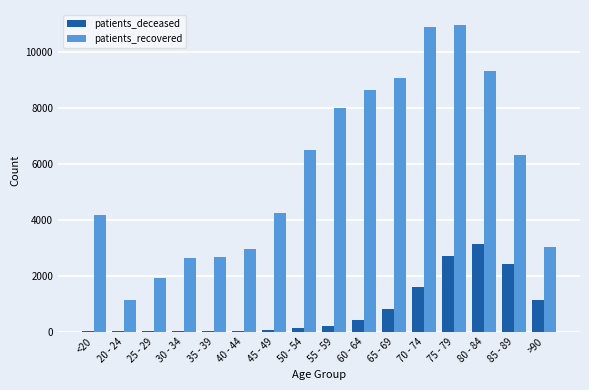

What is the sum of all patients_recovered values?

92289